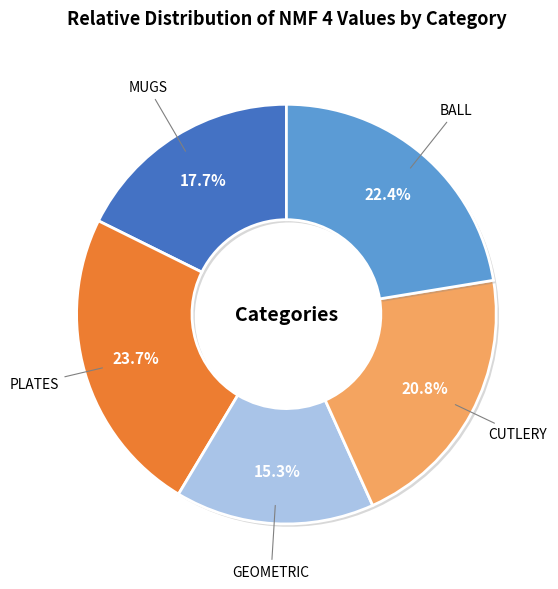

Is there a majority slice in this chart?

No